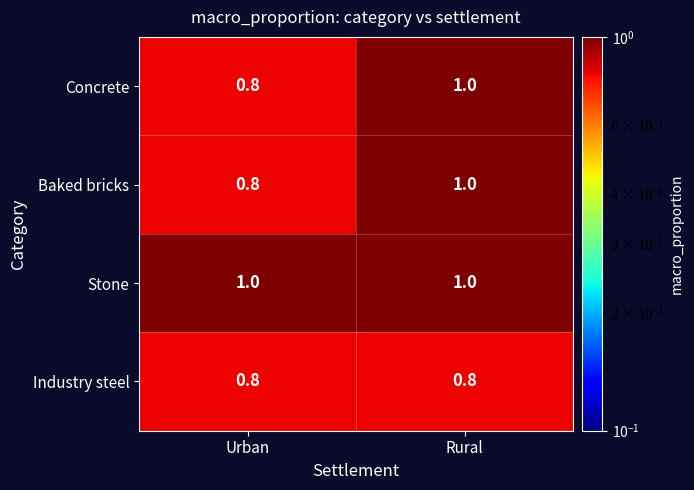

Which category has the highest value in the Baked bricks series?

Rural